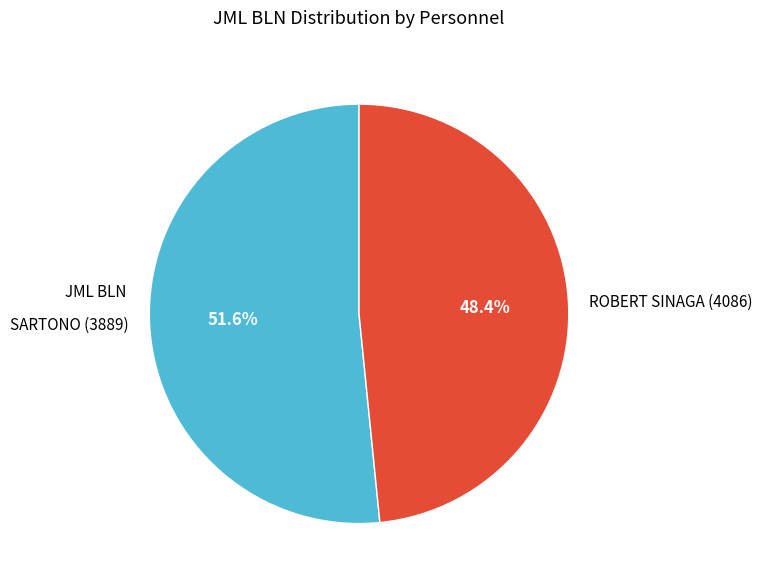

To the nearest percent, what is the combined percentage of ROBERT SINAGA (4086) and SARTONO (3889)?

100%